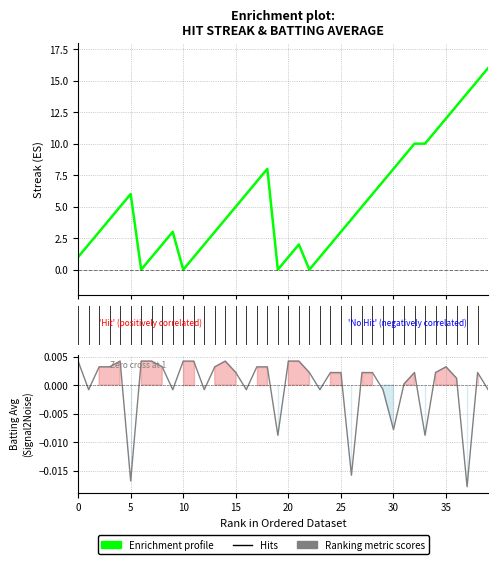

Rank the series at 34 from lowest to highest value.

batting_avg, streak